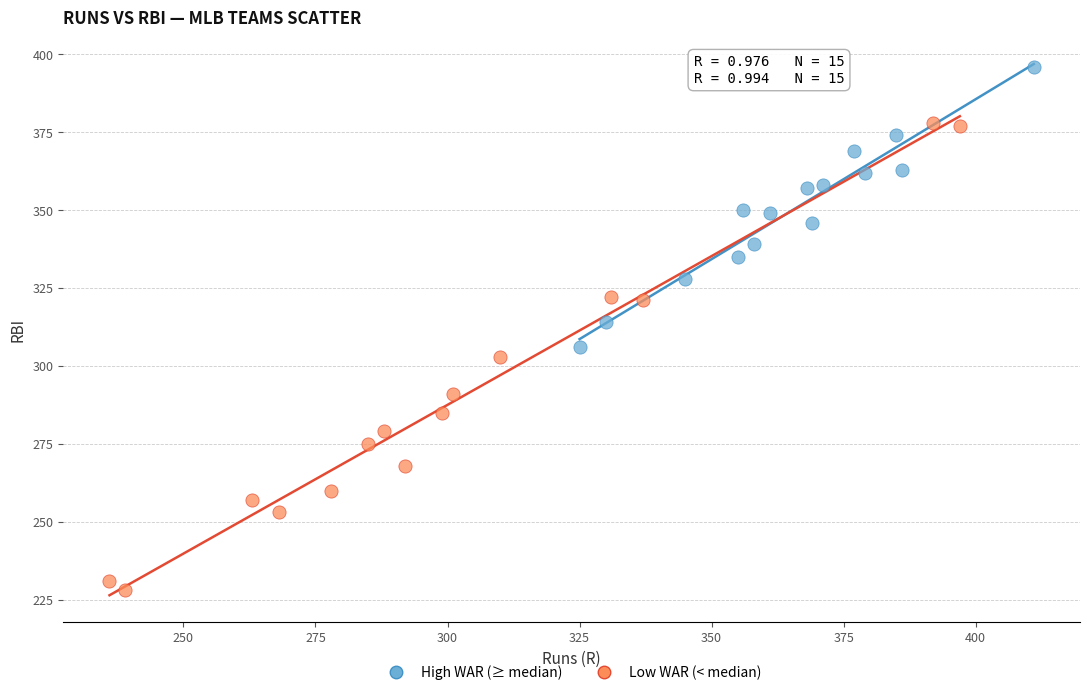

Which series has the largest Y range (max minus min)?

Low WAR (< median)